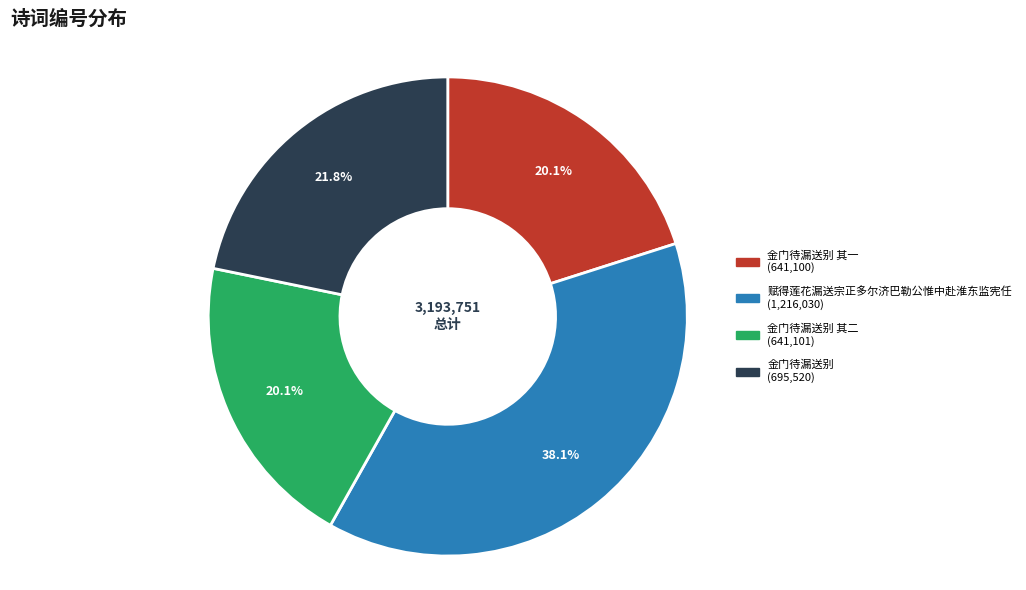

Is there any slice that represents more than half of the pie?

No